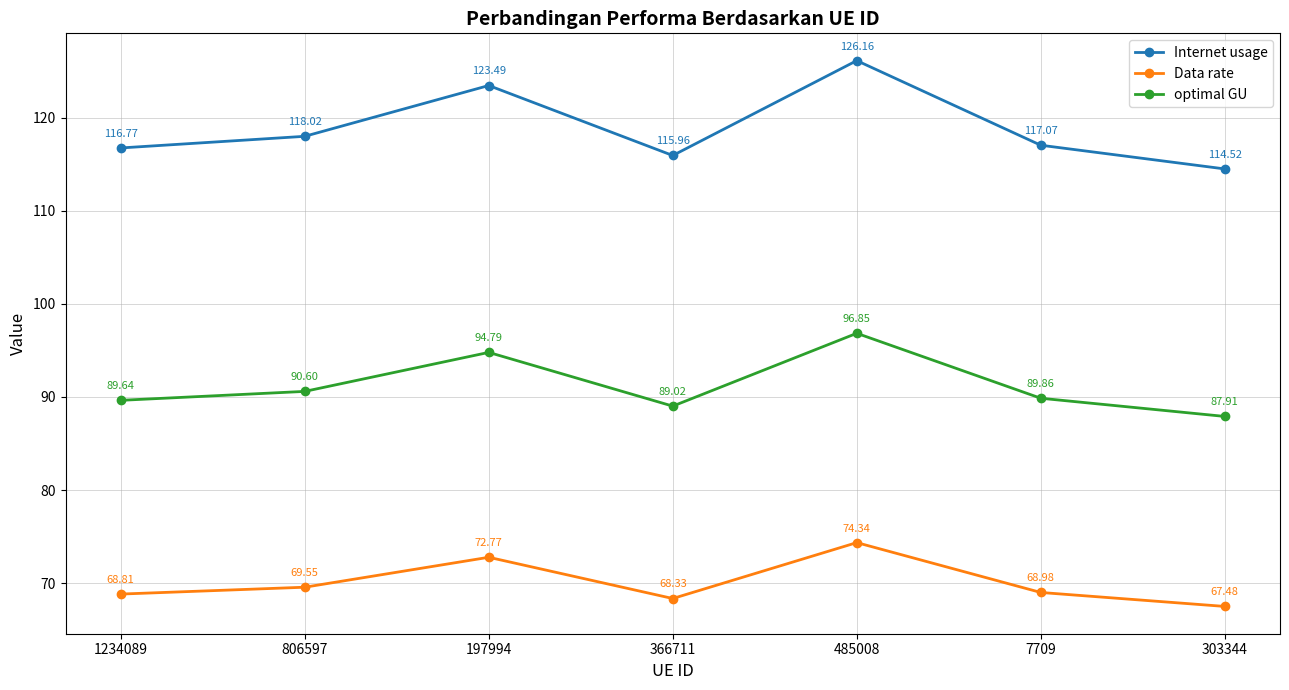

Which series changed the most between 7709 and 303344?

Internet usage